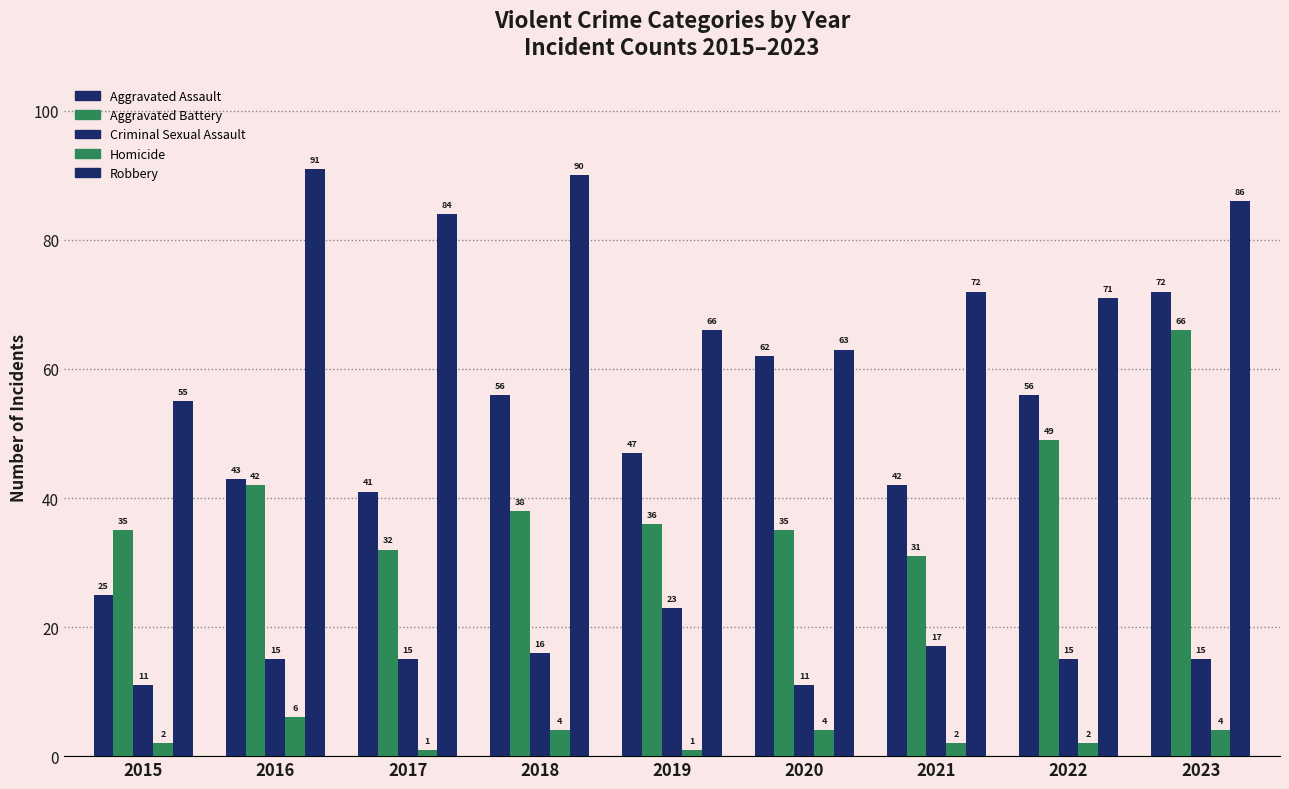

At which label does Robbery first exceed 72?

2016